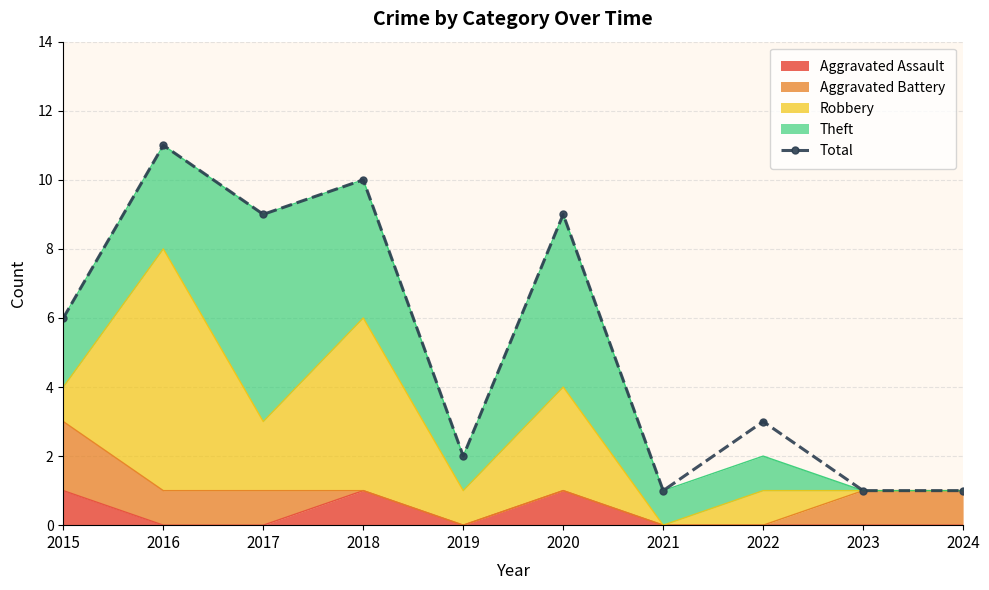

Reading right to left, extract all data points from this chart.

2024=1	2023=1	2022=3	2021=1	2020=9	2019=2	2018=10	2017=9	2016=11	2015=6